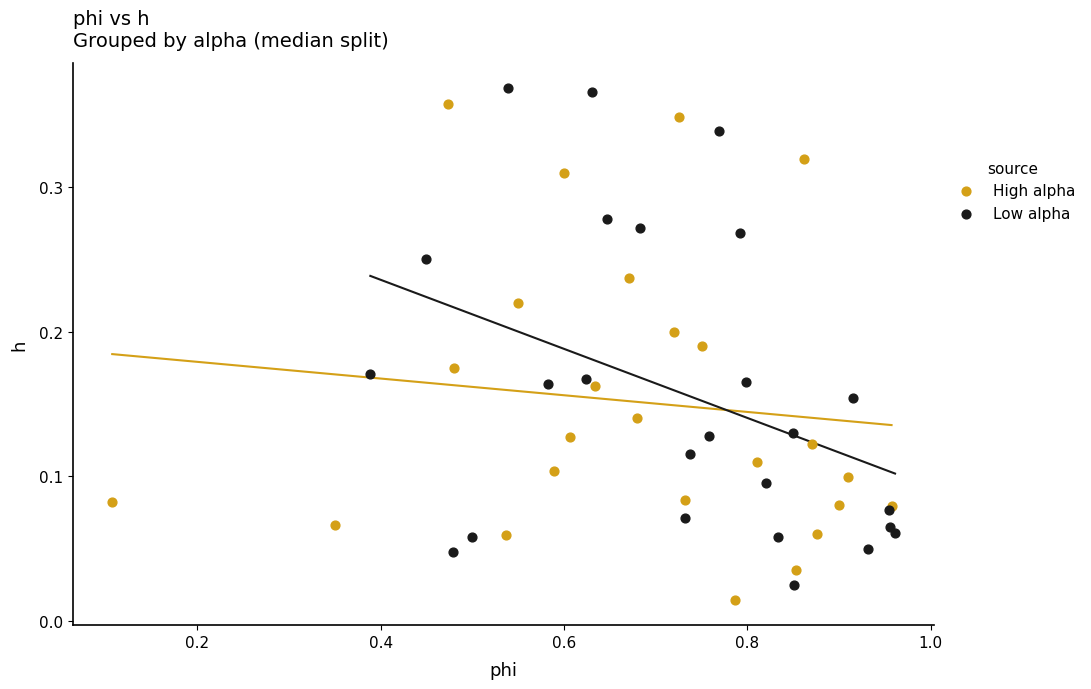

What are all the series names shown in the legend?

High alpha, Low alpha